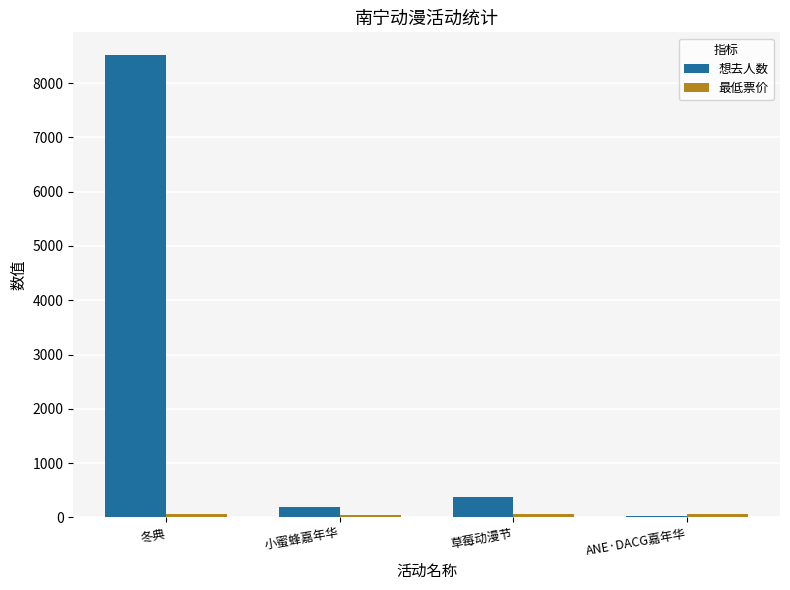

What is the maximum value shown in the chart?

8511